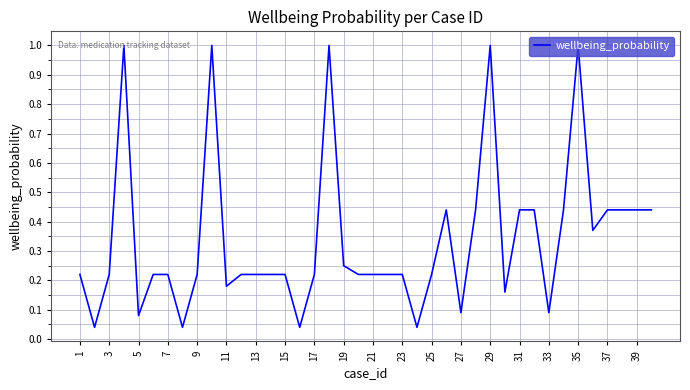

Does the chart have visible grid lines?

Yes